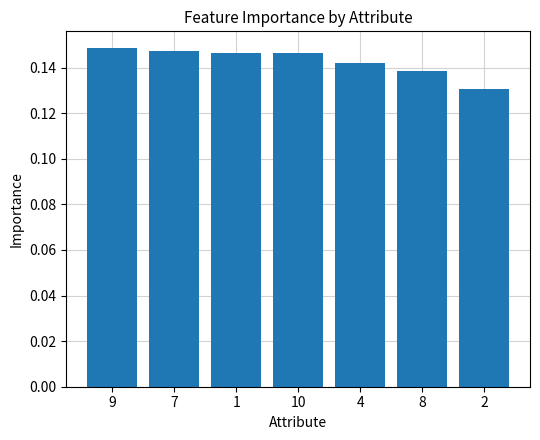

How many bars are there in total?

7